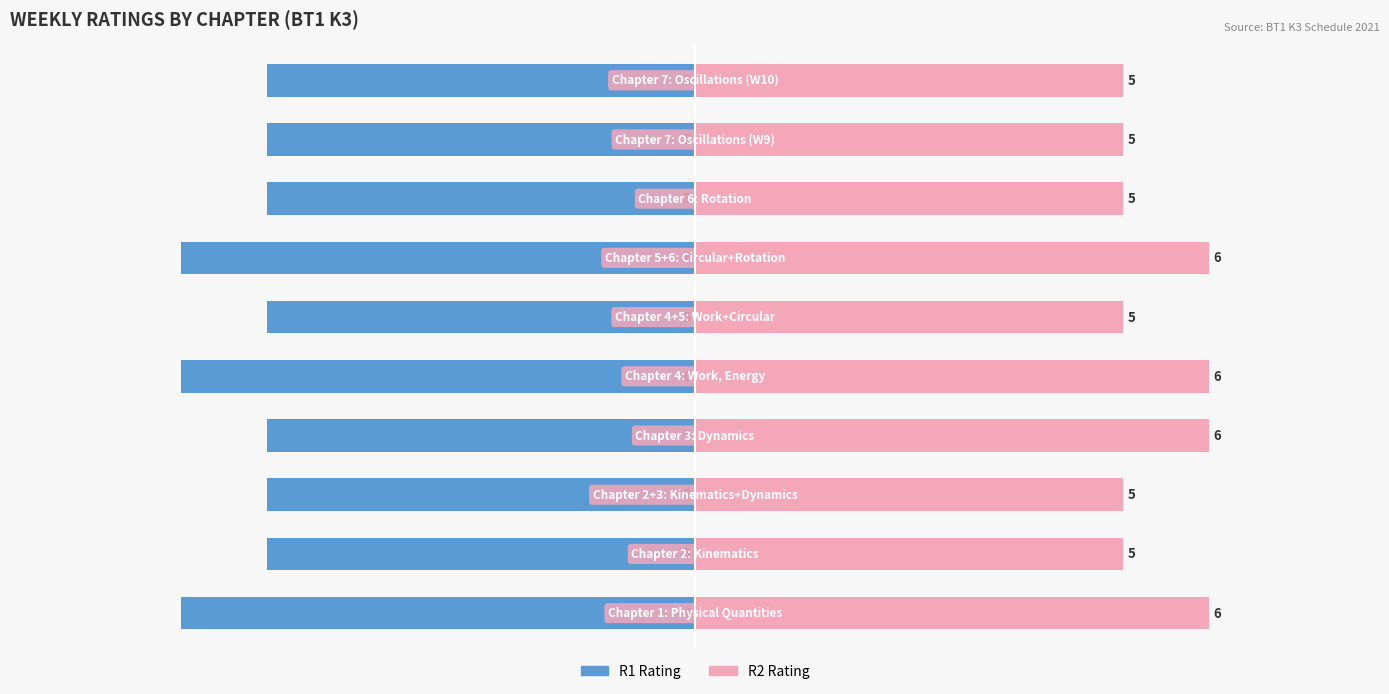

How many bars are there in each group?

2